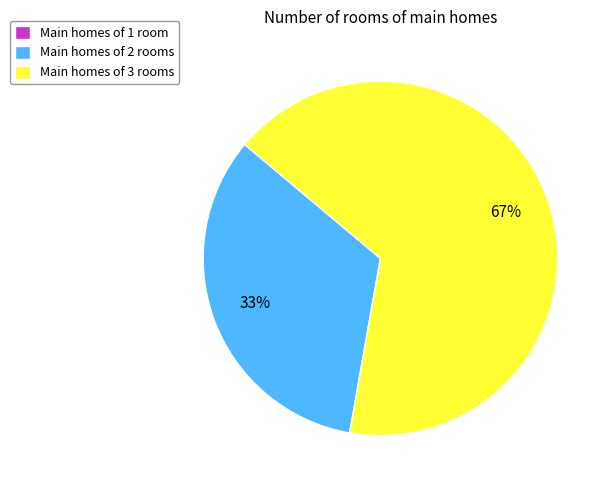

To the nearest percent, what percentage of the pie is Main homes of 2 rooms?

33%